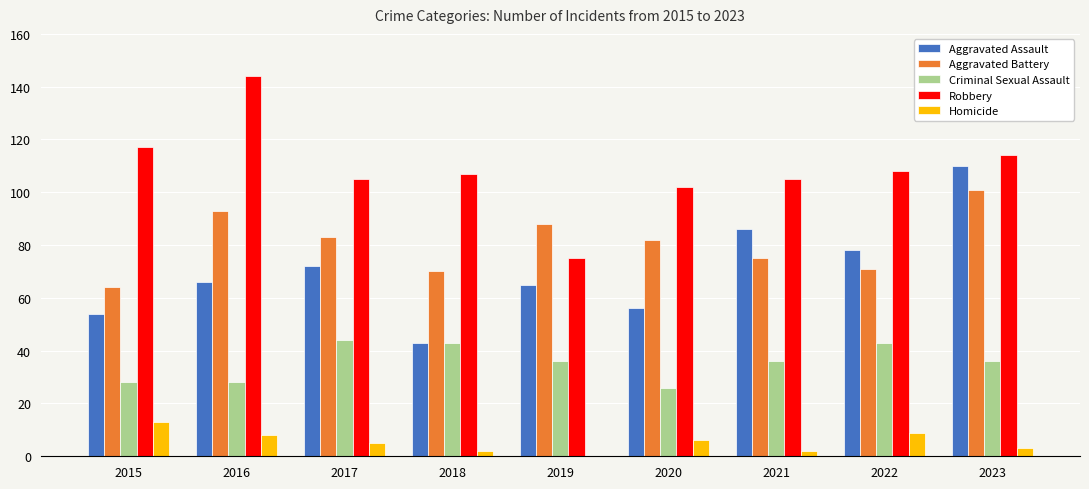

Which category has the highest value in the Aggravated Battery series?

2023